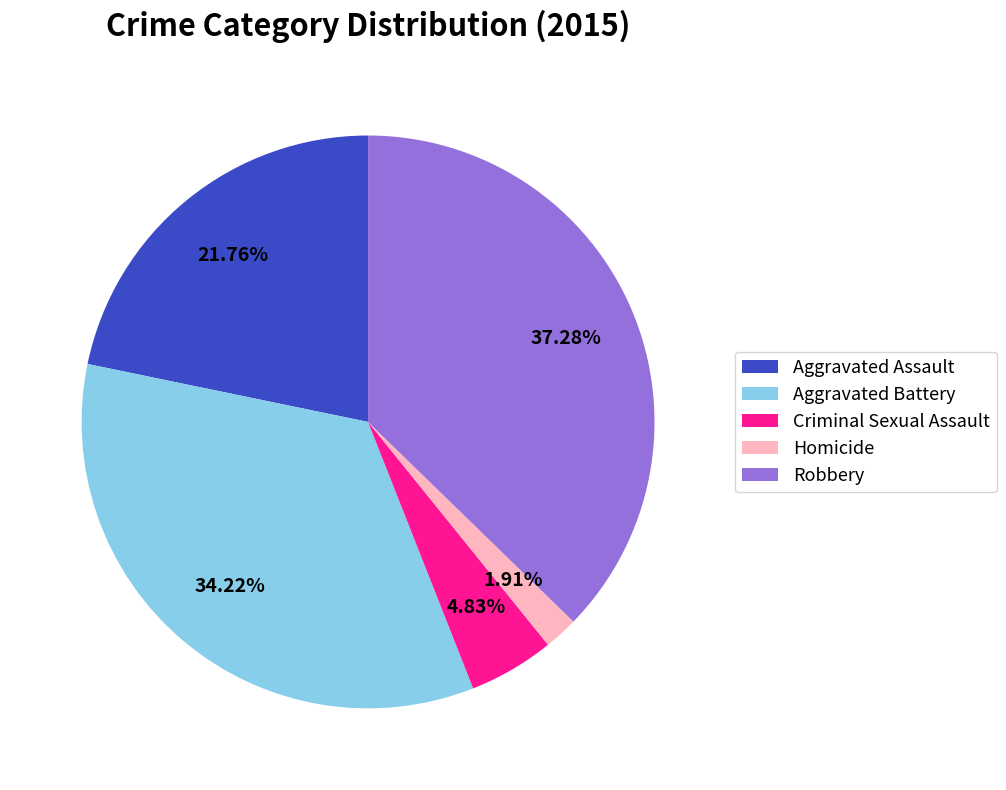

What percentage is the Criminal Sexual Assault slice, to the nearest percent?

5%